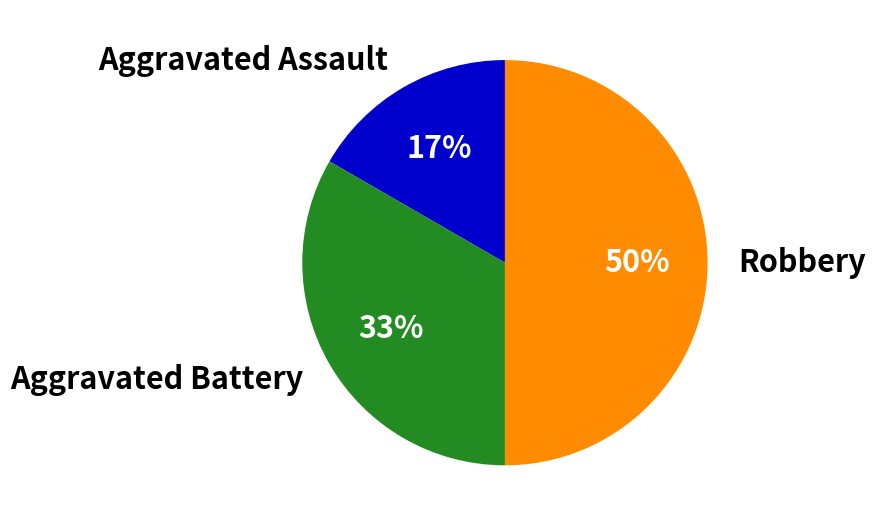

Which category has the biggest portion of the pie?

Robbery